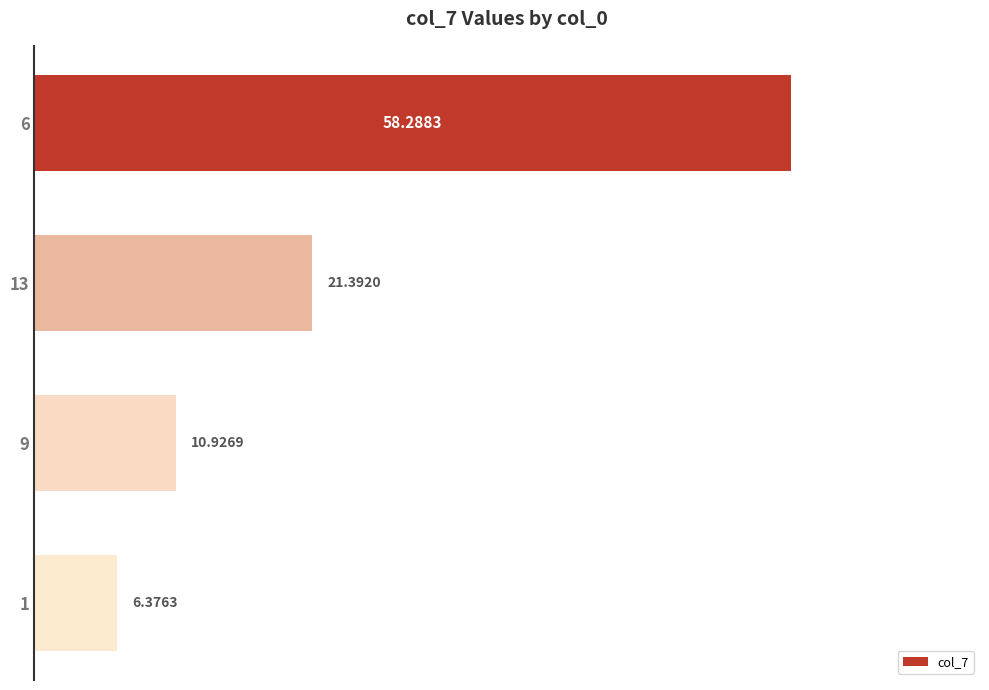

What is the change in value from 9 to 1?

-4.6